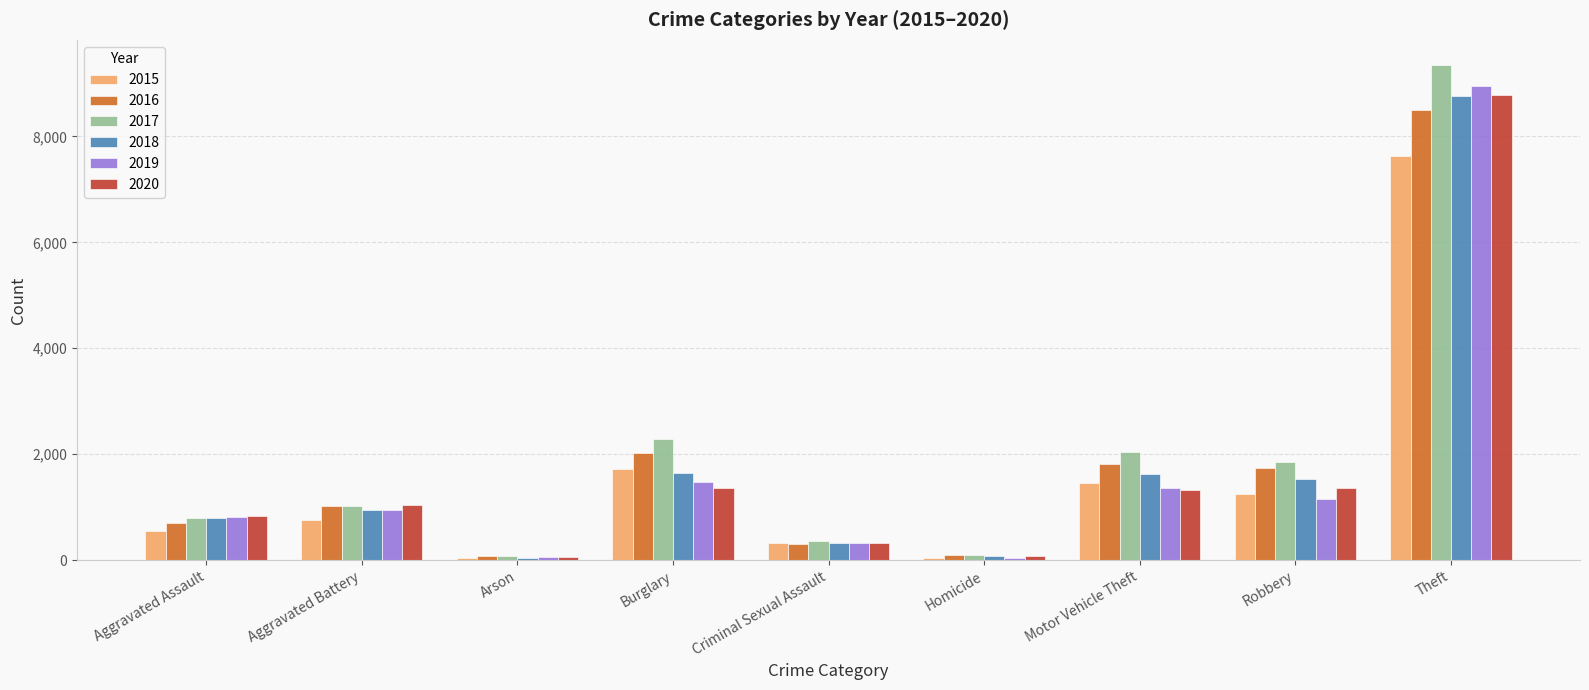

Which series has the largest range (max minus min)?

2017